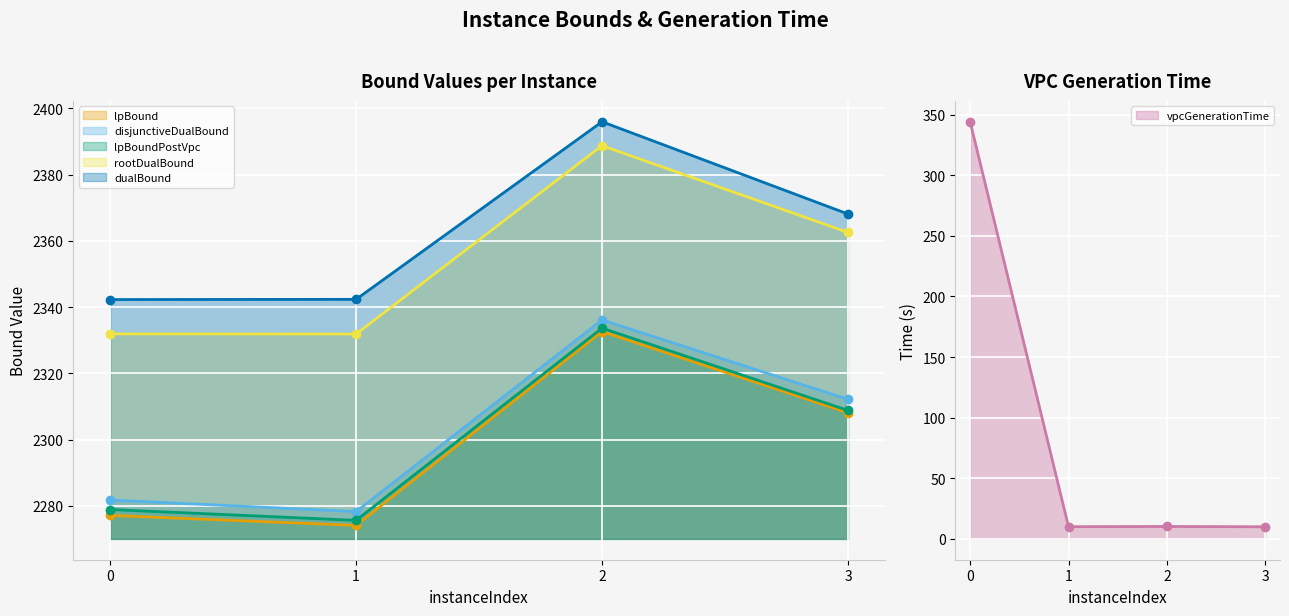

Reading left to right, what are all the values shown in this chart?

lpBound: 2277.1	2274.1	2332.6	2308.1
disjunctiveDualBound: 2281.7	2278.2	2336.1	2312.1
lpBoundPostVpc: 2278.9	2275.6	2333.6	2308.8
rootDualBound: 2331.9	2331.8	2388.7	2362.5
dualBound: 2342.3	2342.3	2395.9	2368.1
vpcGenerationTime: 344.2	10.0	10.2	10.0